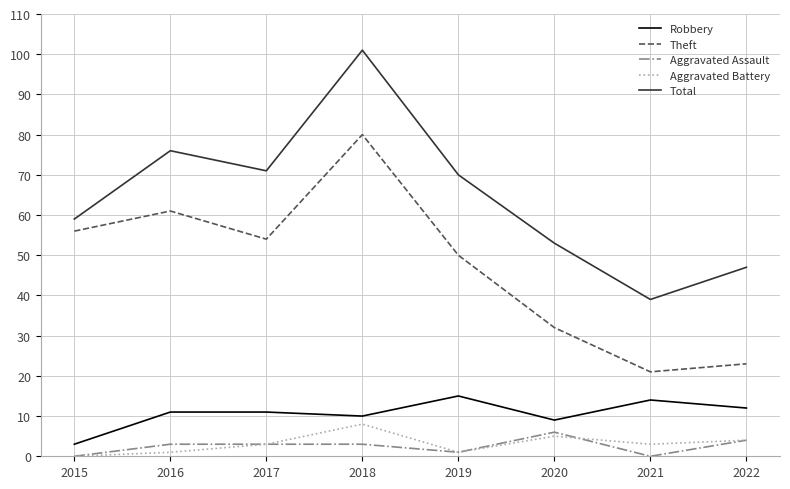

At which label is Robbery closest to 9?

2020